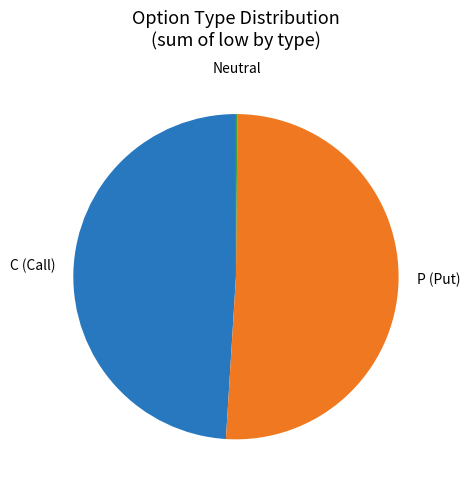

Approximately how many times larger is the value at P (Put) compared to C (Call)?

1.0